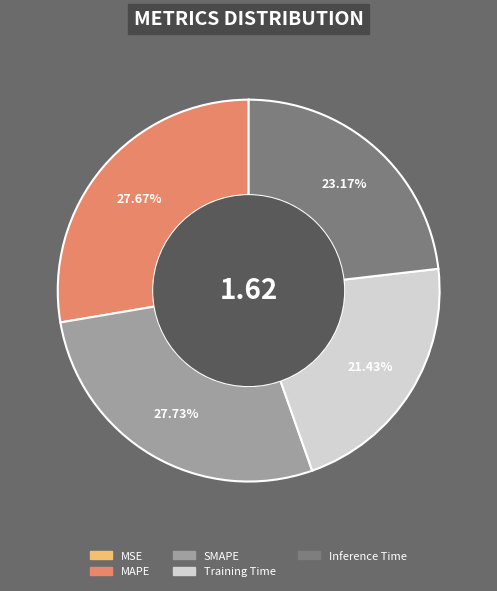

Is the sum of MAPE and Training Time greater than half?

No